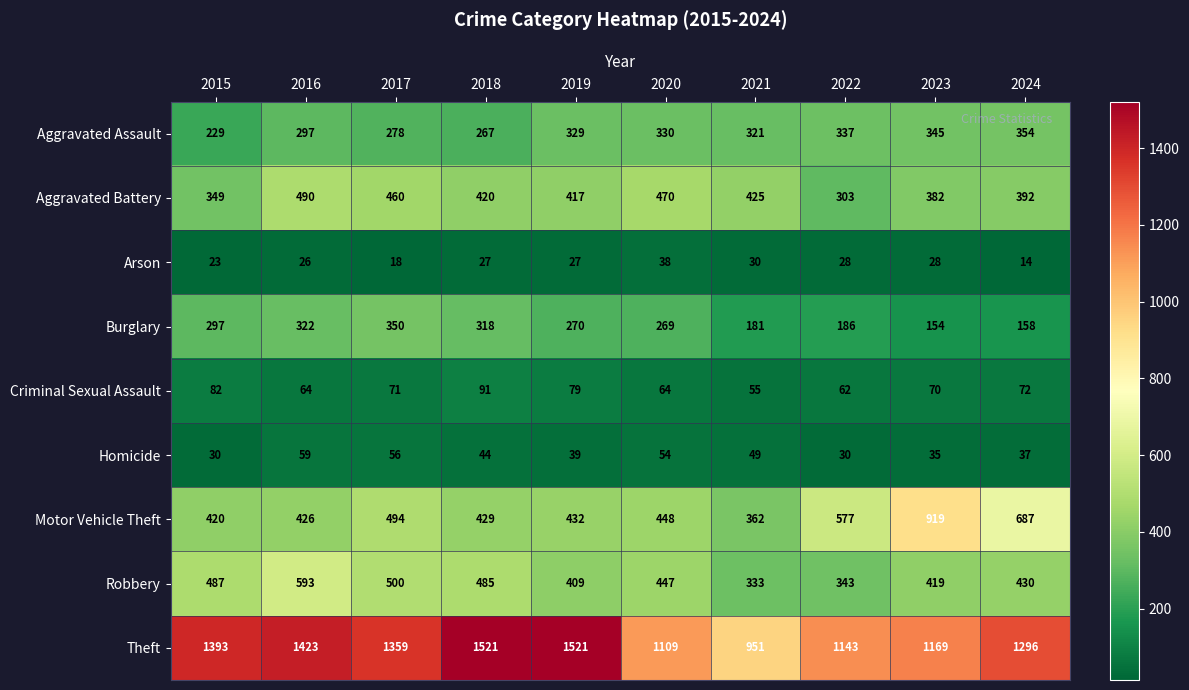

How many values in the Aggravated Assault series are below 329?

5